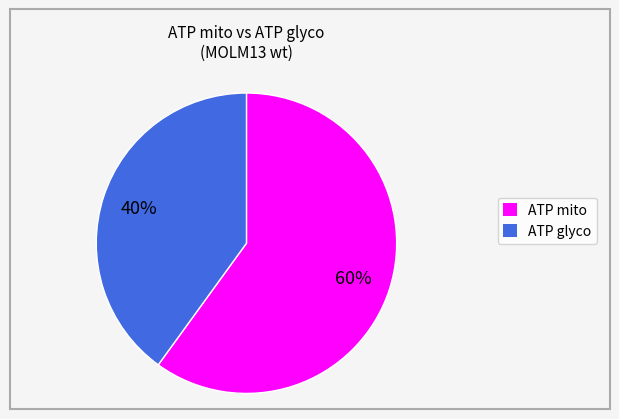

The ATP mito slice represents 46% of the pie. True or false?

False